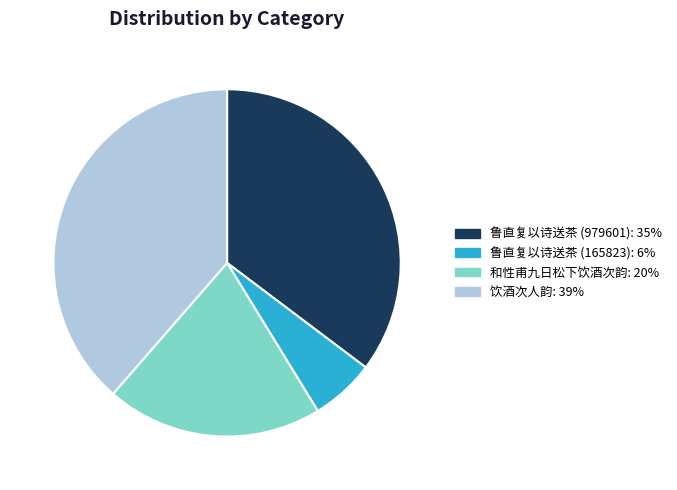

Is there any slice that represents more than half of the pie?

No